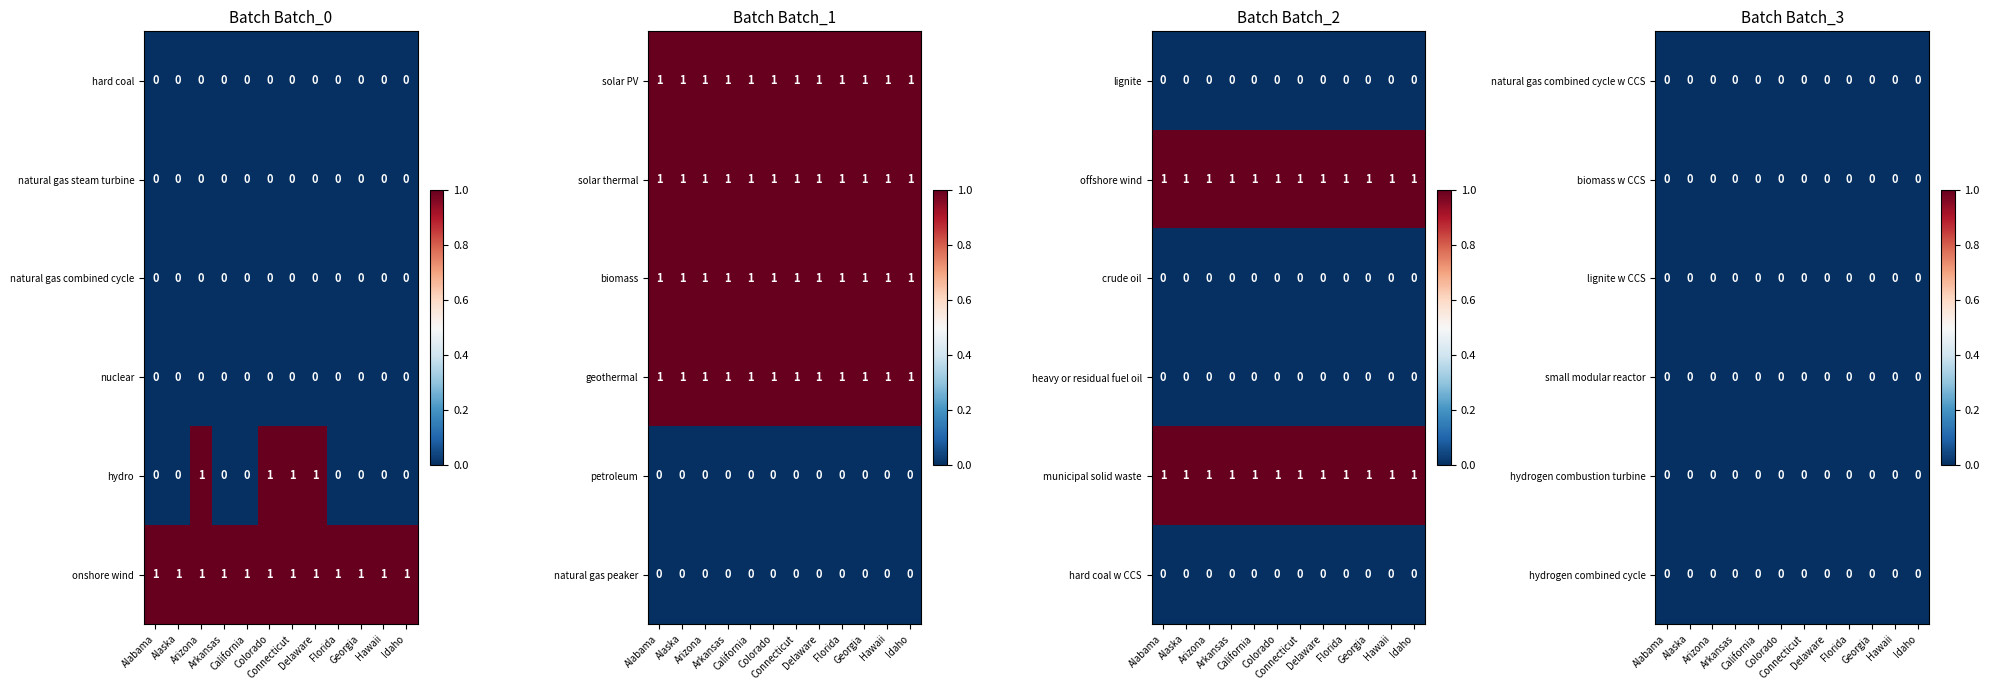

At how many categories does at least one series exceed 0?

12